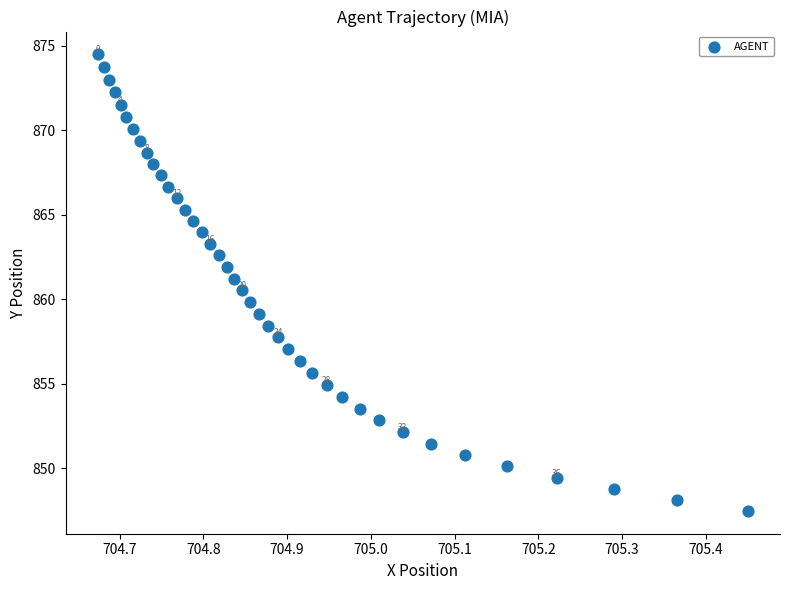

What is the range of Y values (max minus min)?

27.0